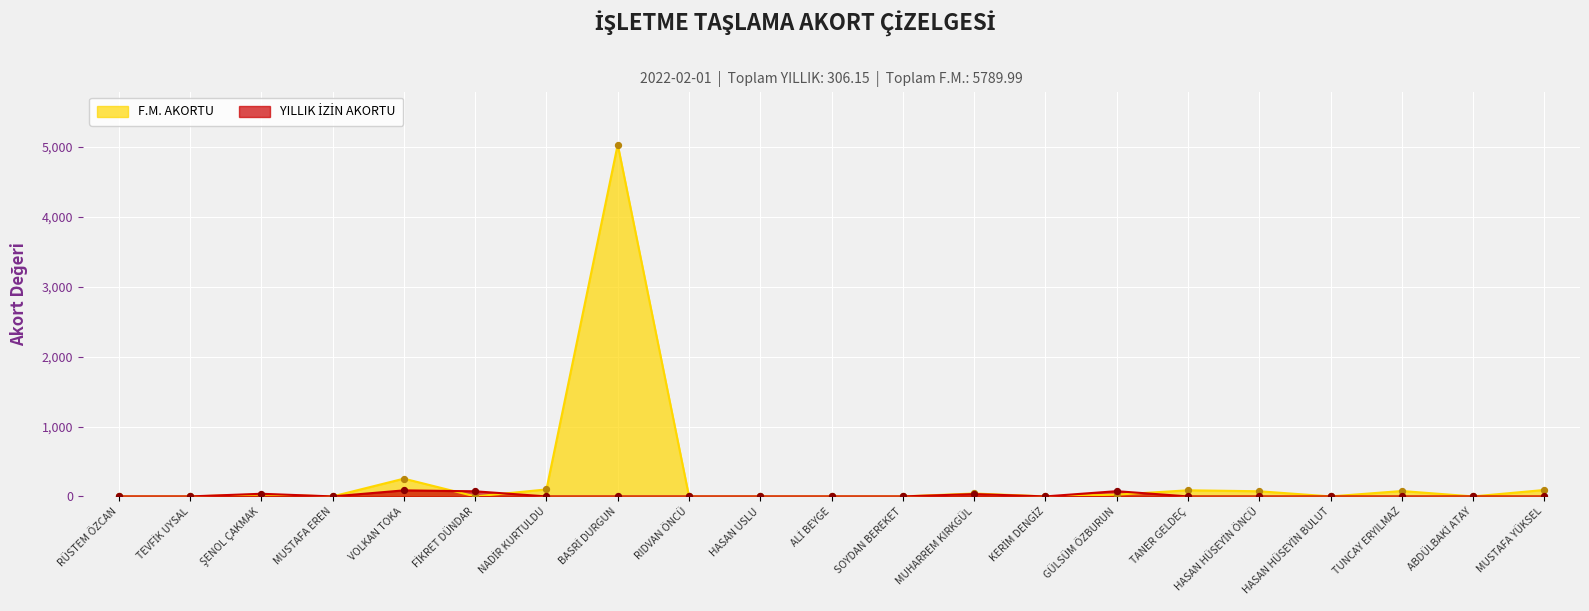

What are all the series names shown in the legend?

YILLIK İZİN AKORTU, F.M. AKORTU